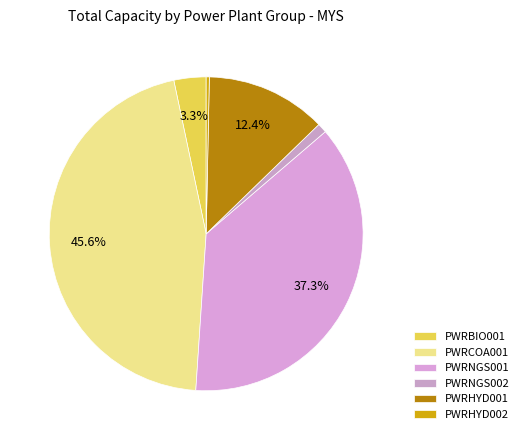

Is the sum of PWRHYD002 and PWRBIO001 greater than half?

No